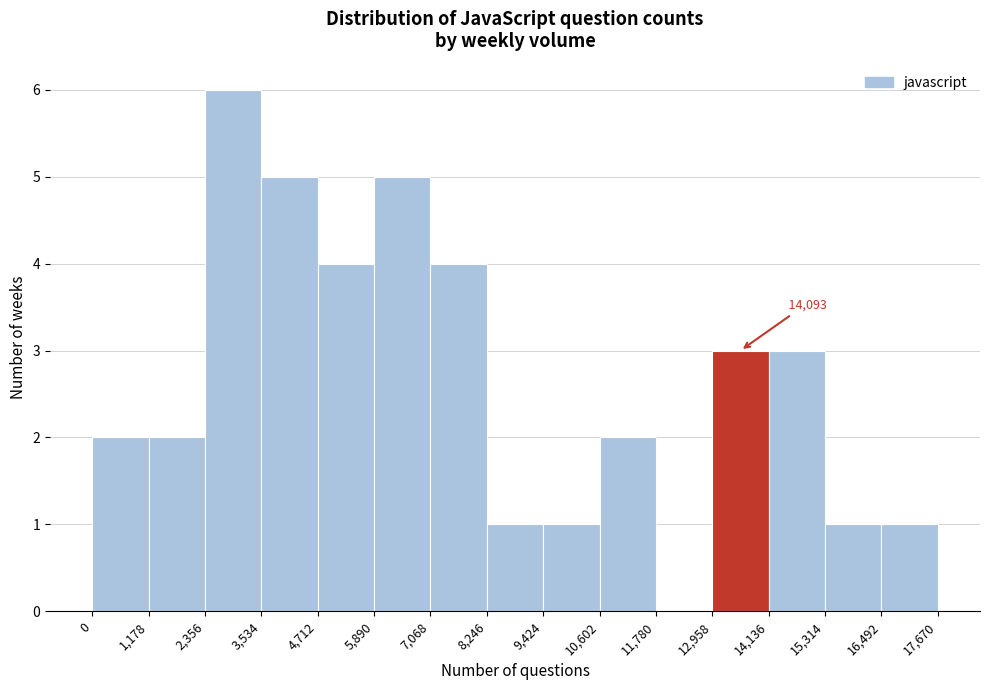

Which range on the x-axis has the tallest bar?

2,356 to 3,534